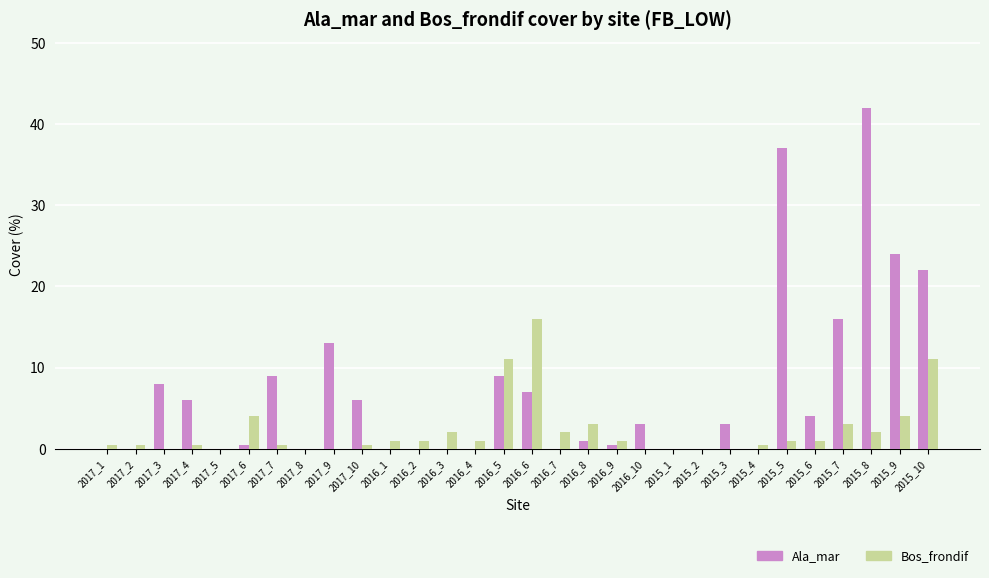

What is the sum of all Ala_mar values?

211.0